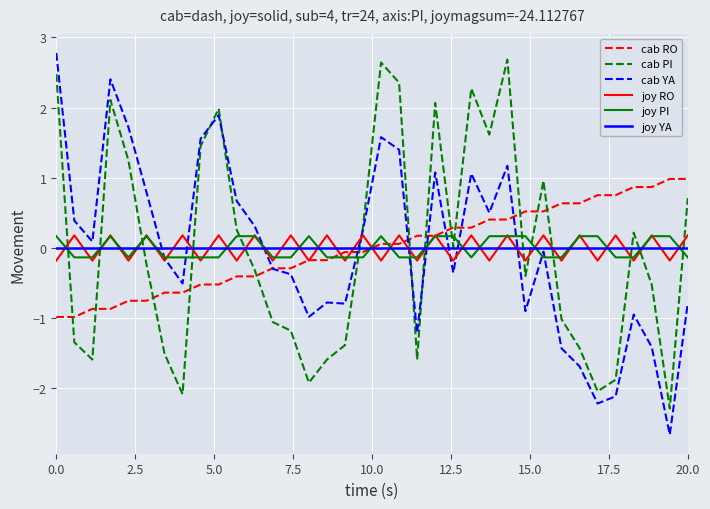

Which series has the largest range (max minus min)?

cab YA